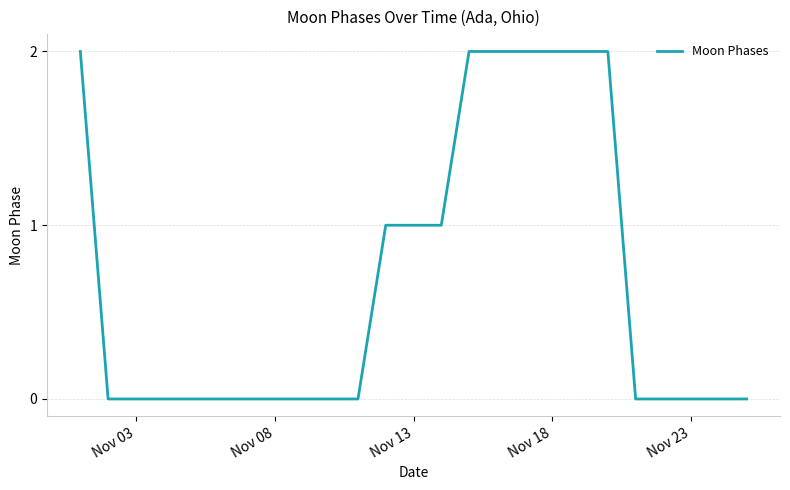

How many lines are shown in the chart?

1